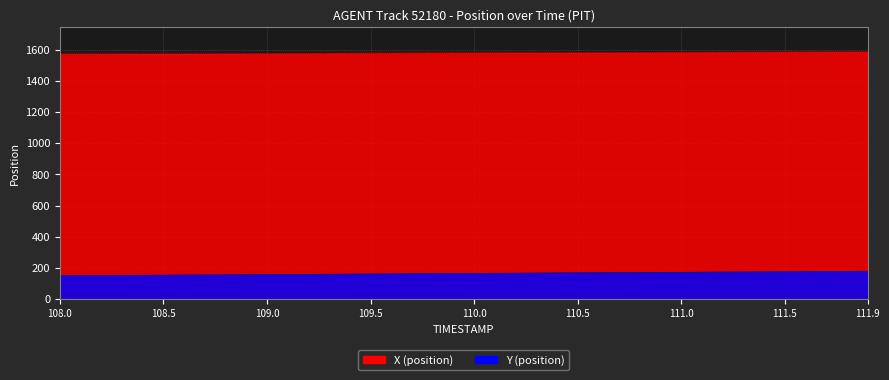

What is the maximum value for X?

1587.2